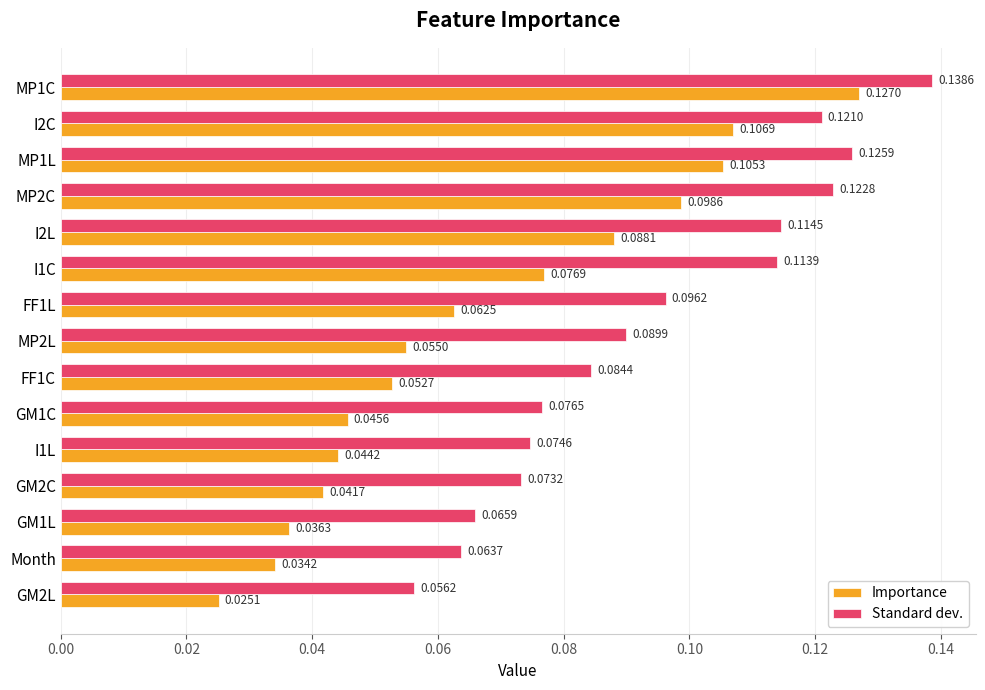

Which series has the largest total across all categories?

Standard dev.